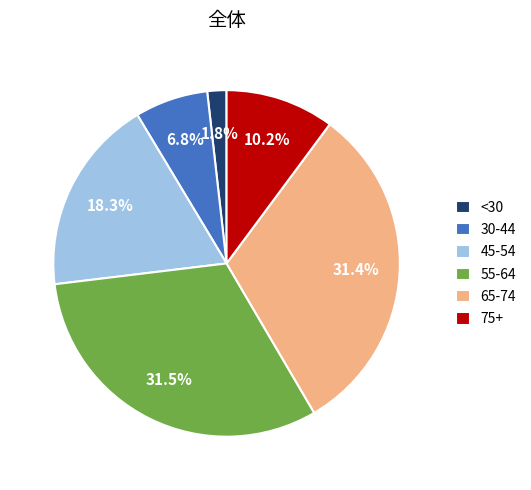

Between 45-54 and 75+, which is larger?

45-54